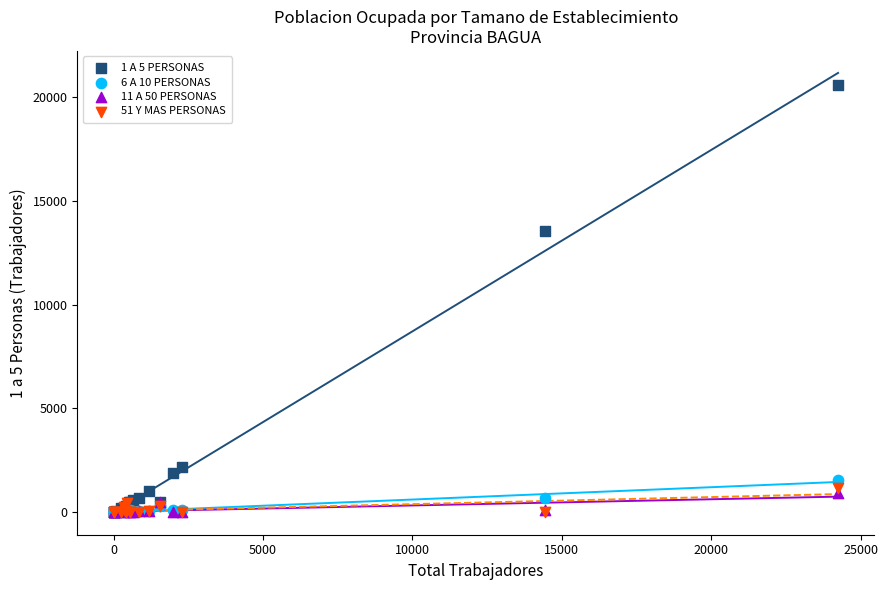

Which series reaches the maximum Y coordinate?

1 A 5 PERSONAS